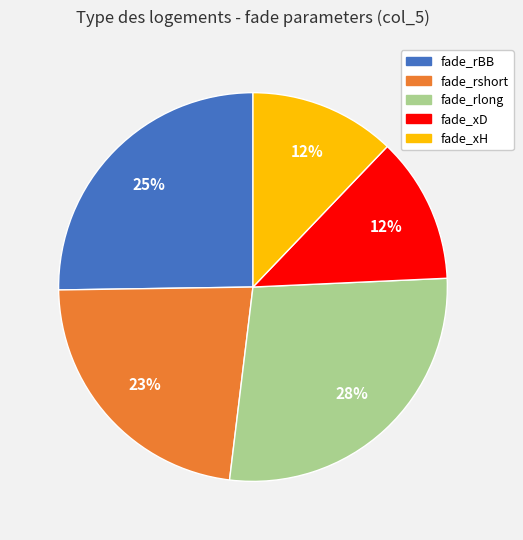

Count the number of slices in the pie.

5